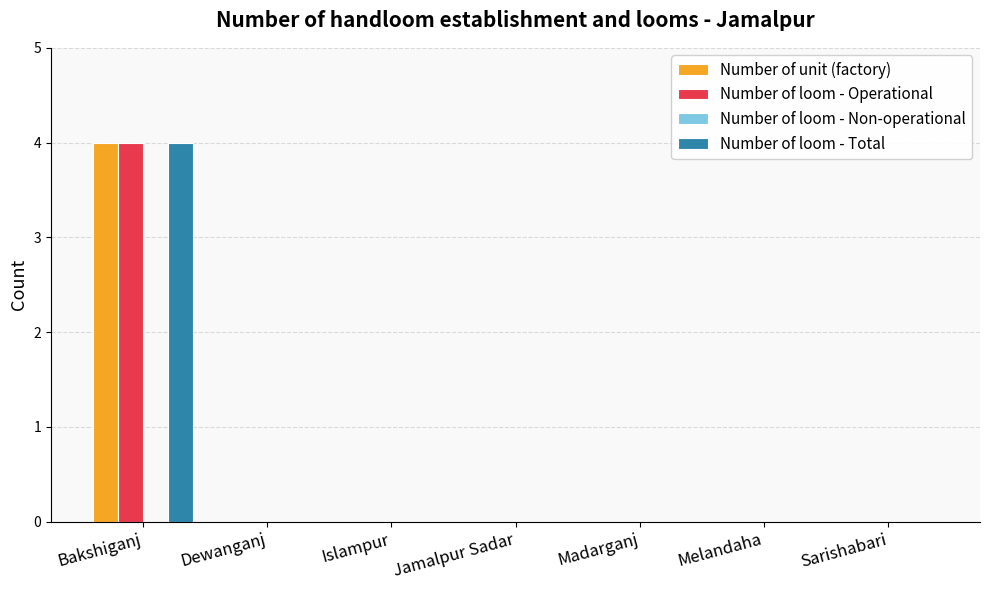

Is the value of Number of loom - Total at Madarganj greater than the value of Number of loom - Operational at Bakshiganj?

No